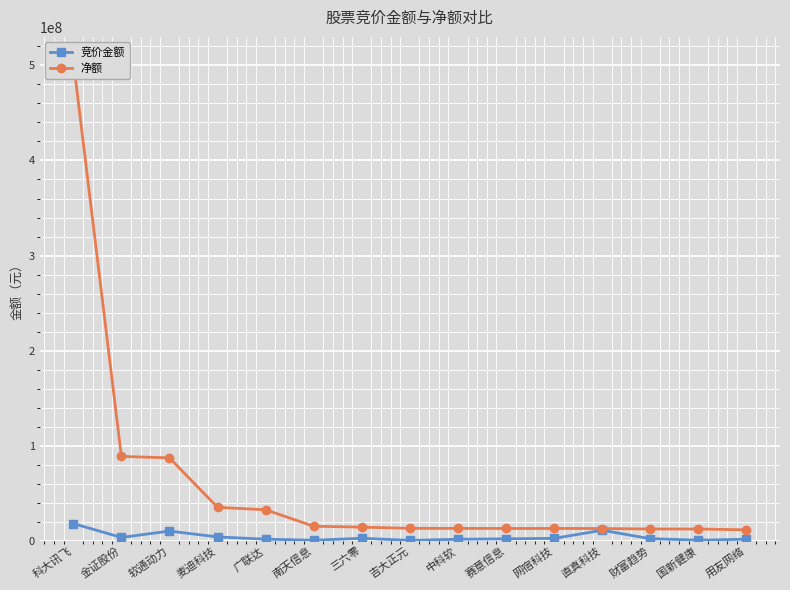

Reading left to right, extract all data points from this chart.

竞价金额: 18142929	3537489	10248835	4096512	1743876	554040	2698346	452400	1650348	2087488	2569464	11089344	2258960	672210	1686276
净额: 504764859	88797258	87239586	35221390	32648831	15338877	14393955	13152320	13059514	13015103	12997128	12938131	12445711	12438607	11537329